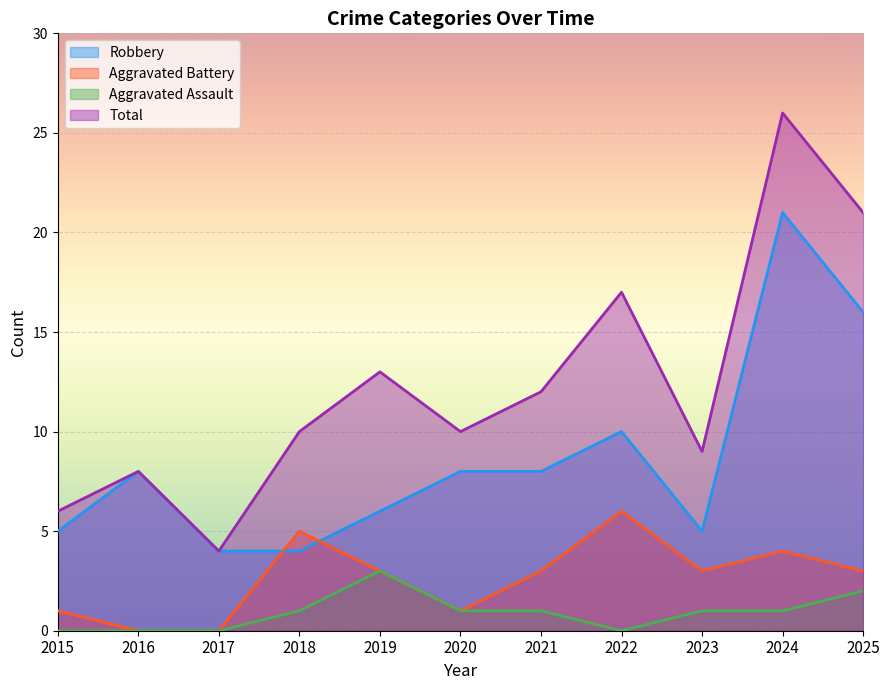

How many lines are shown in the chart?

4